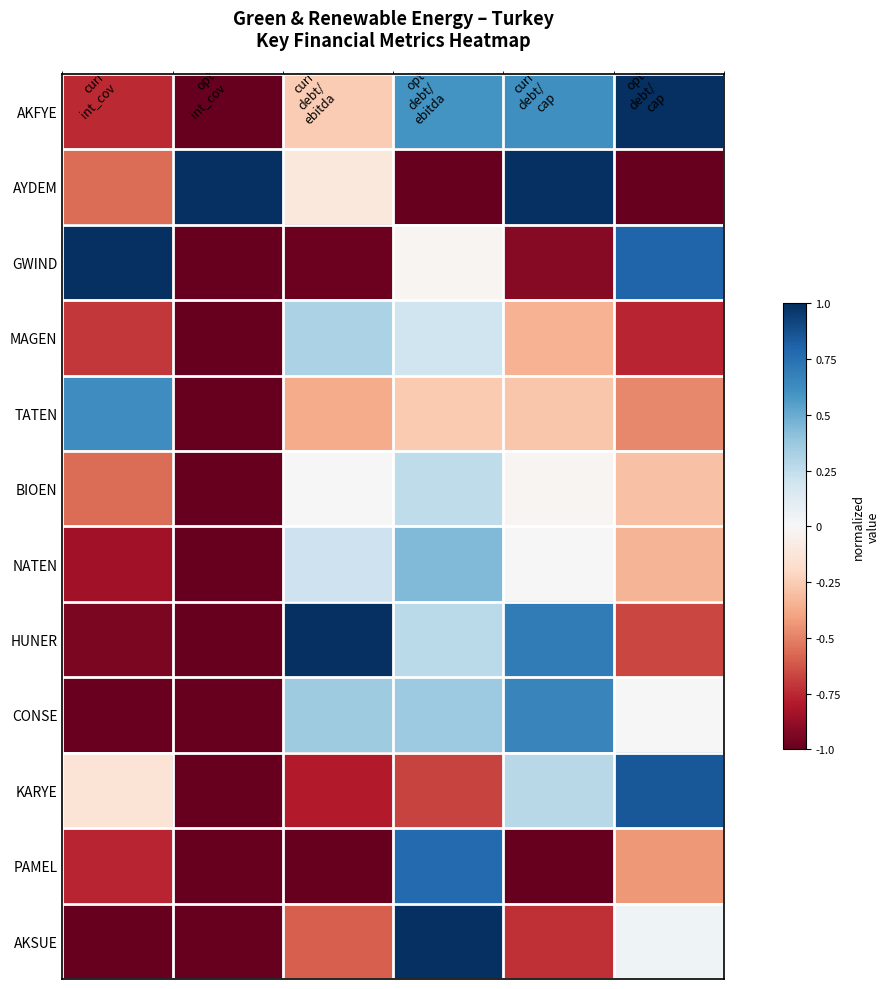

Reading right to left, list all the values displayed in this chart.

AKFYE: opt
debt/
cap=1.0	curr
debt/
cap=0.6	opt
debt/
ebitda=0.6	curr
debt/
ebitda=-0.3	opt
int_cov=-1.0	curr
int_cov=-0.7
AYDEM: opt
debt/
cap=-1.0	curr
debt/
cap=1.0	opt
debt/
ebitda=-1.0	curr
debt/
ebitda=-0.1	opt
int_cov=1.0	curr
int_cov=-0.6
GWIND: opt
debt/
cap=0.8	curr
debt/
cap=-0.9	opt
debt/
ebitda=-0.0	curr
debt/
ebitda=-1.0	opt
int_cov=-1.0	curr
int_cov=1.0
MAGEN: opt
debt/
cap=-0.8	curr
debt/
cap=-0.4	opt
debt/
ebitda=0.2	curr
debt/
ebitda=0.3	opt
int_cov=-1.0	curr
int_cov=-0.7
TATEN: opt
debt/
cap=-0.5	curr
debt/
cap=-0.3	opt
debt/
ebitda=-0.3	curr
debt/
ebitda=-0.4	opt
int_cov=-1.0	curr
int_cov=0.6
BIOEN: opt
debt/
cap=-0.3	curr
debt/
cap=-0.0	opt
debt/
ebitda=0.3	curr
debt/
ebitda=-0.0	opt
int_cov=-1.0	curr
int_cov=-0.6
NATEN: opt
debt/
cap=-0.3	curr
debt/
cap=0.0	opt
debt/
ebitda=0.4	curr
debt/
ebitda=0.2	opt
int_cov=-1.0	curr
int_cov=-0.8
HUNER: opt
debt/
cap=-0.7	curr
debt/
cap=0.7	opt
debt/
ebitda=0.3	curr
debt/
ebitda=1.0	opt
int_cov=-1.0	curr
int_cov=-0.9
CONSE: opt
debt/
cap=-0.0	curr
debt/
cap=0.7	opt
debt/
ebitda=0.4	curr
debt/
ebitda=0.4	opt
int_cov=-1.0	curr
int_cov=-1.0
KARYE: opt
debt/
cap=0.9	curr
debt/
cap=0.3	opt
debt/
ebitda=-0.7	curr
debt/
ebitda=-0.8	opt
int_cov=-1.0	curr
int_cov=-0.1
PAMEL: opt
debt/
cap=-0.4	curr
debt/
cap=-1.0	opt
debt/
ebitda=0.8	curr
debt/
ebitda=-1.0	opt
int_cov=-1.0	curr
int_cov=-0.8
AKSUE: opt
debt/
cap=0.0	curr
debt/
cap=-0.7	opt
debt/
ebitda=1.0	curr
debt/
ebitda=-0.6	opt
int_cov=-1.0	curr
int_cov=-1.0